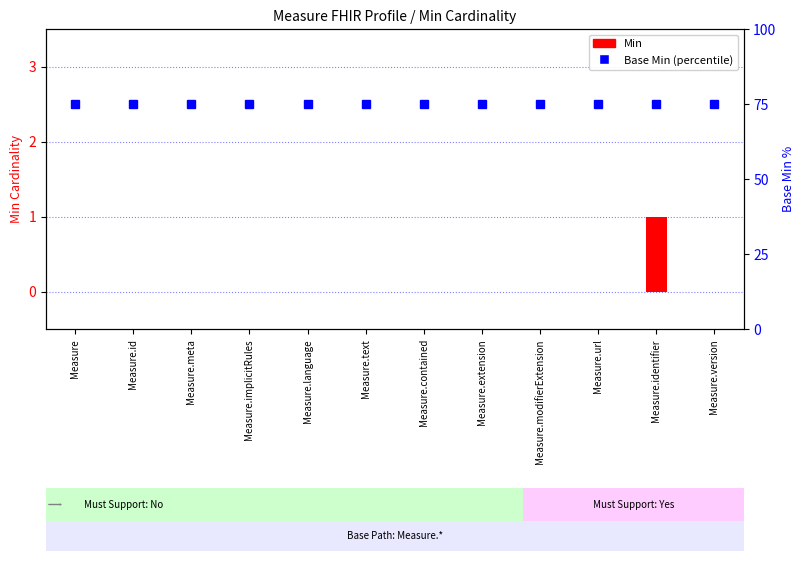

What is the value of the Base Min (percentile) bar at the 4th from the left?

75